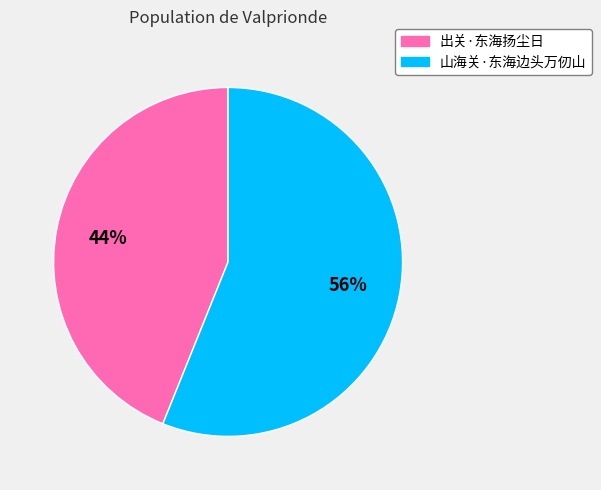

To the nearest percent, what is the difference between the largest and smallest slice percentages?

12%